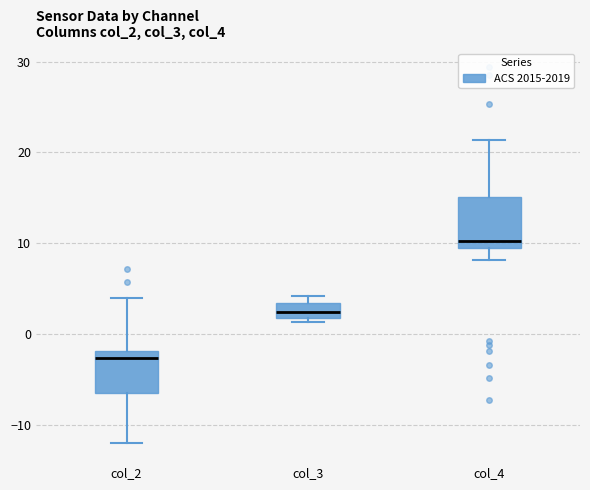

Which box has the highest median line?

col_4